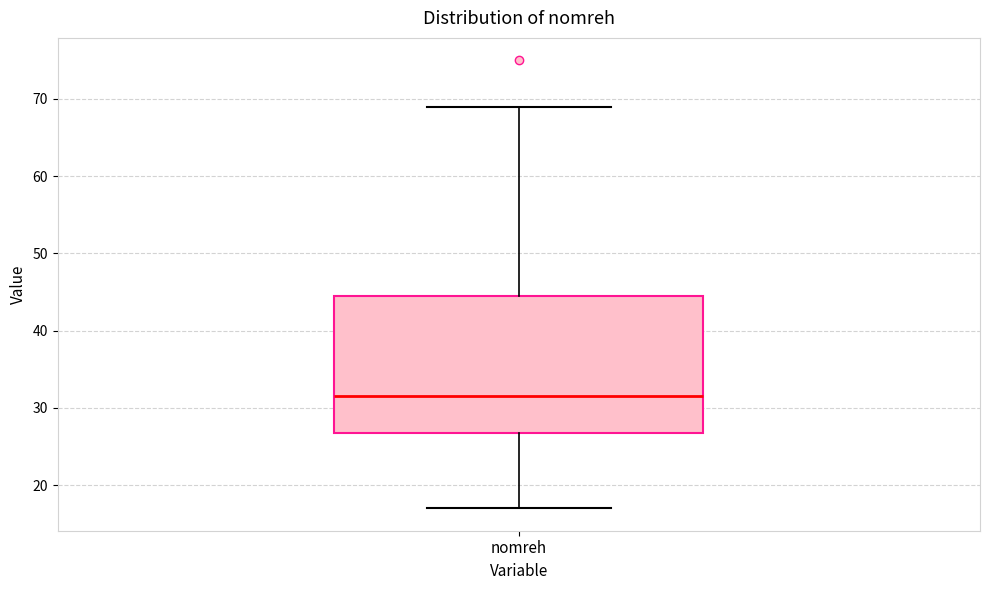

Transcribe this box plot: give where the median line is, the range the box spans, and where the two whiskers end, as read against the y-axis. The values are not printed on the chart, so give them approximately, as read against the axis.

median 32, box 27 to 45, whiskers 17 to 69